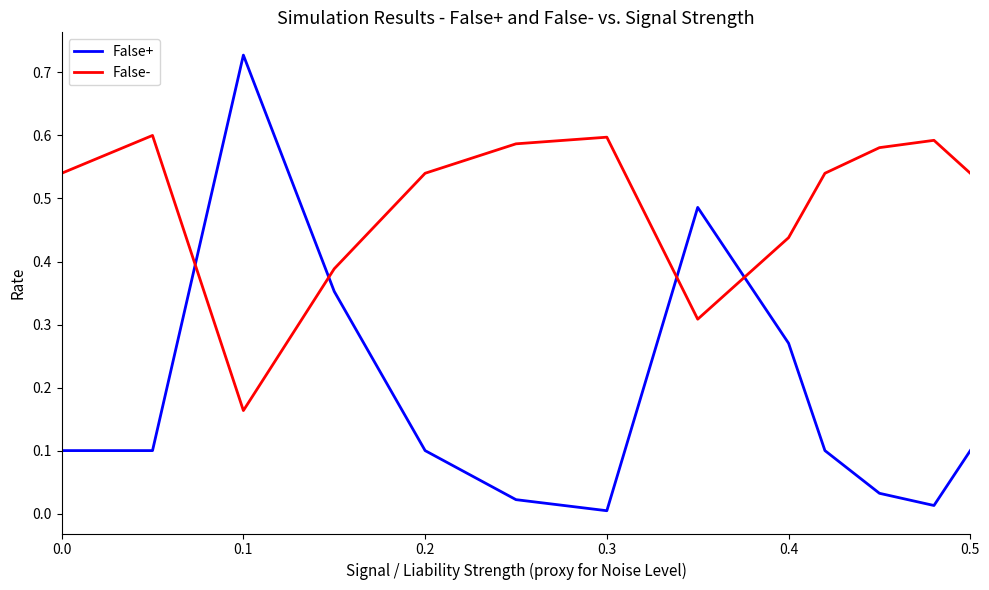

What are all the series names shown in the legend?

False+, False-